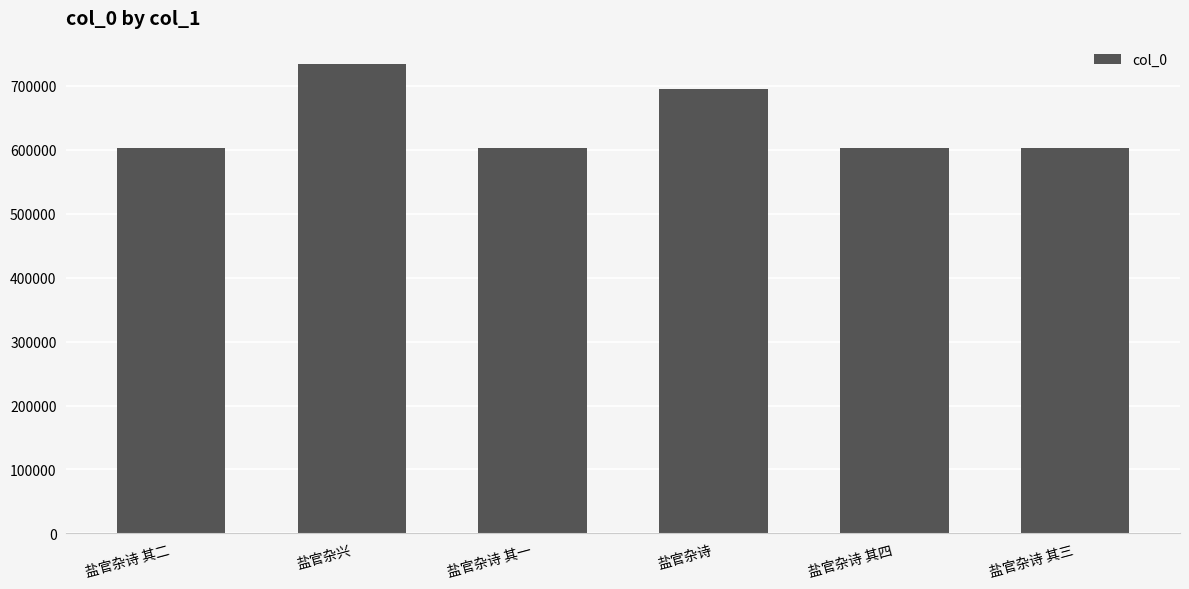

What is the sum of the values at 盐官杂兴 and 盐官杂诗 其二?

1336210